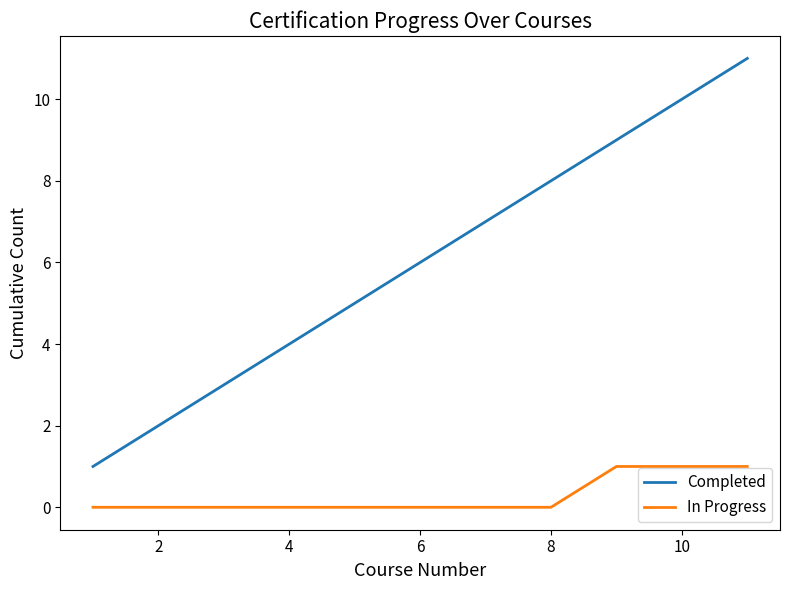

Rank the series by their average value, from highest to lowest.

Completed, In Progress